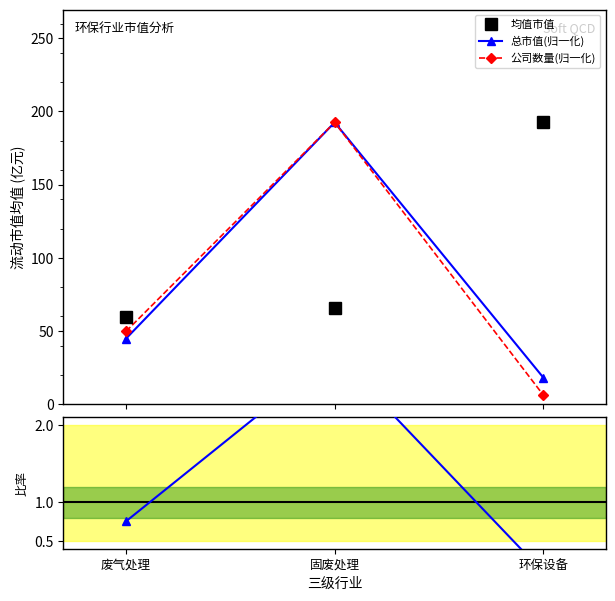

Is the value of 总市值(归一化) at 废气处理 greater than the value of 总市值/均值 at 环保设备?

Yes